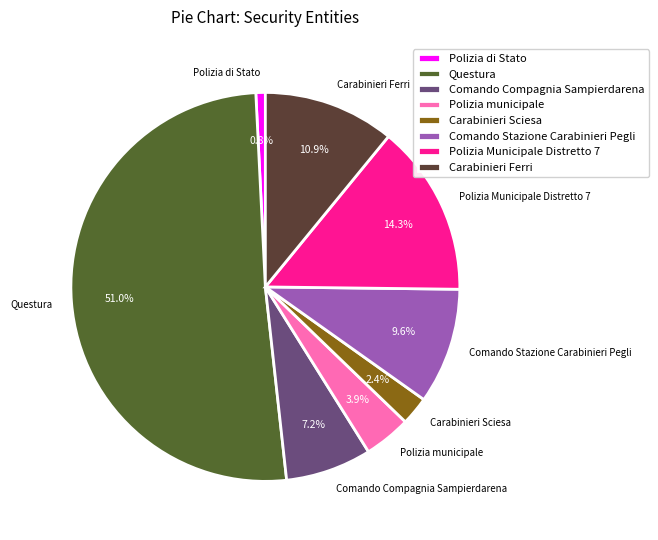

The Carabinieri Sciesa slice represents 2% of the pie. True or false?

True